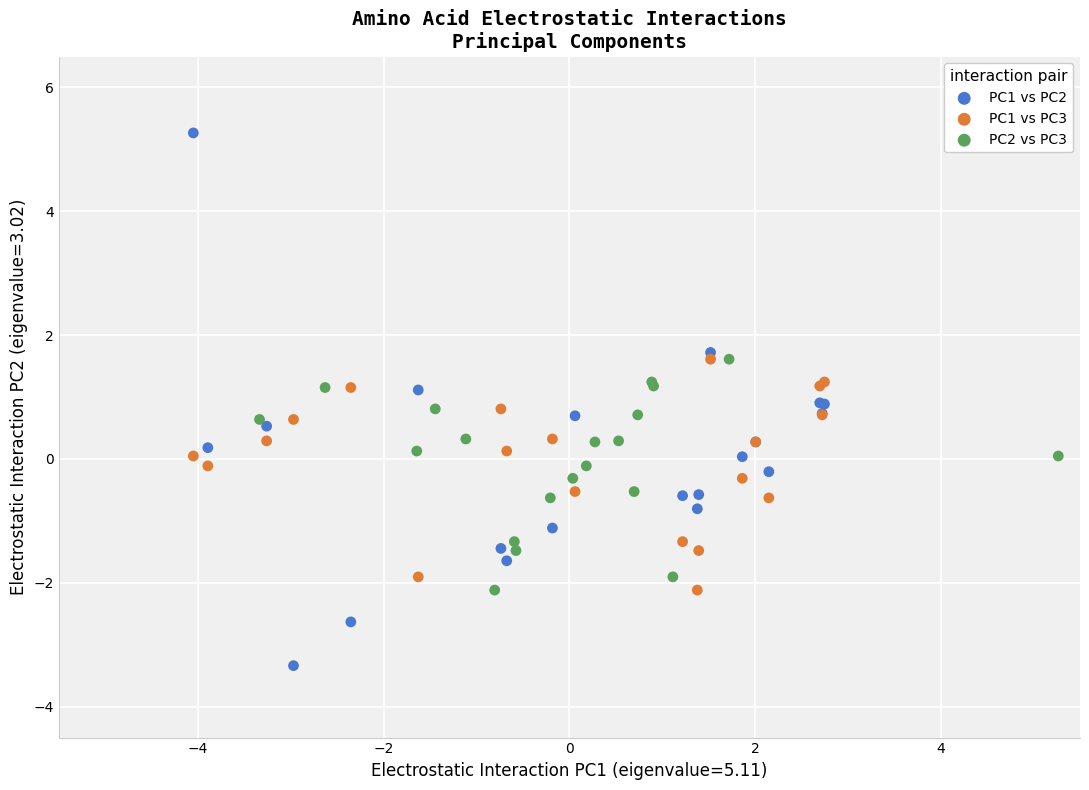

Which series has the widest spread of Y values?

PC1 vs PC2